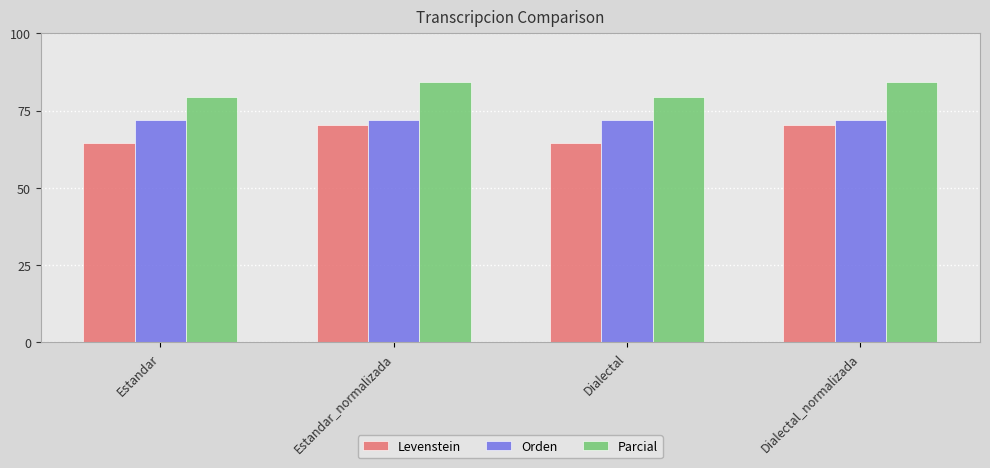

What is the difference between the maximum and minimum values in the Levenstein series?

5.9